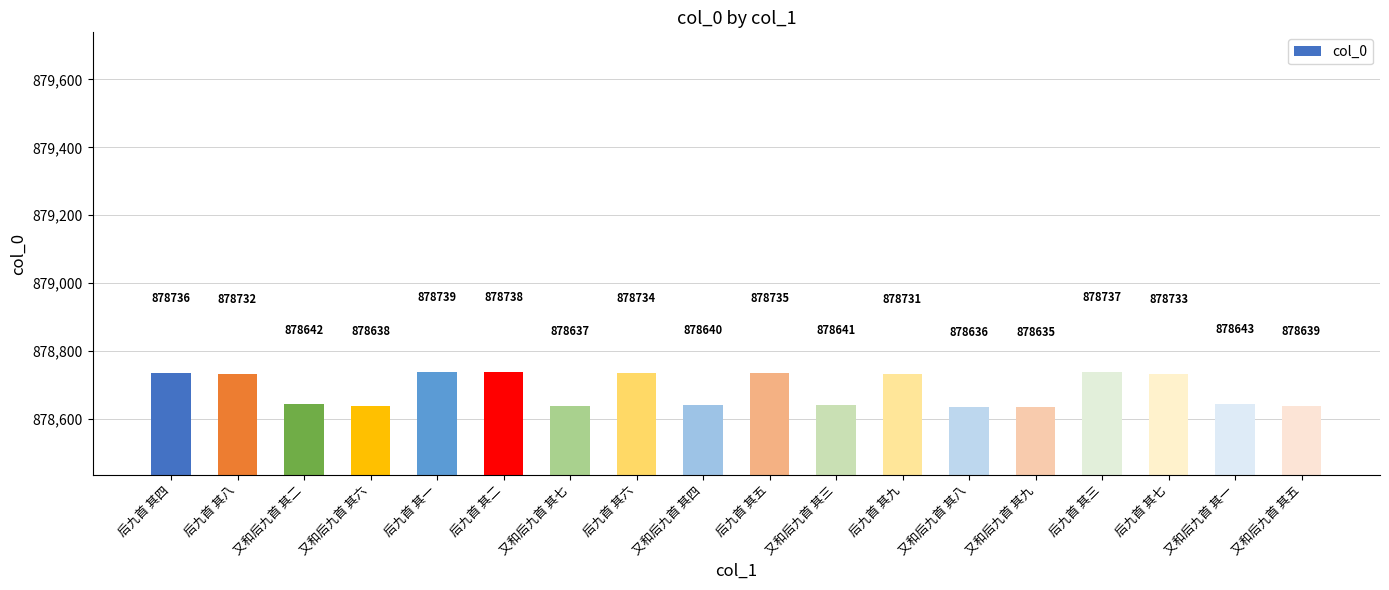

Which has a higher value, 又和后九首 其五 or 后九首 其九?

后九首 其九